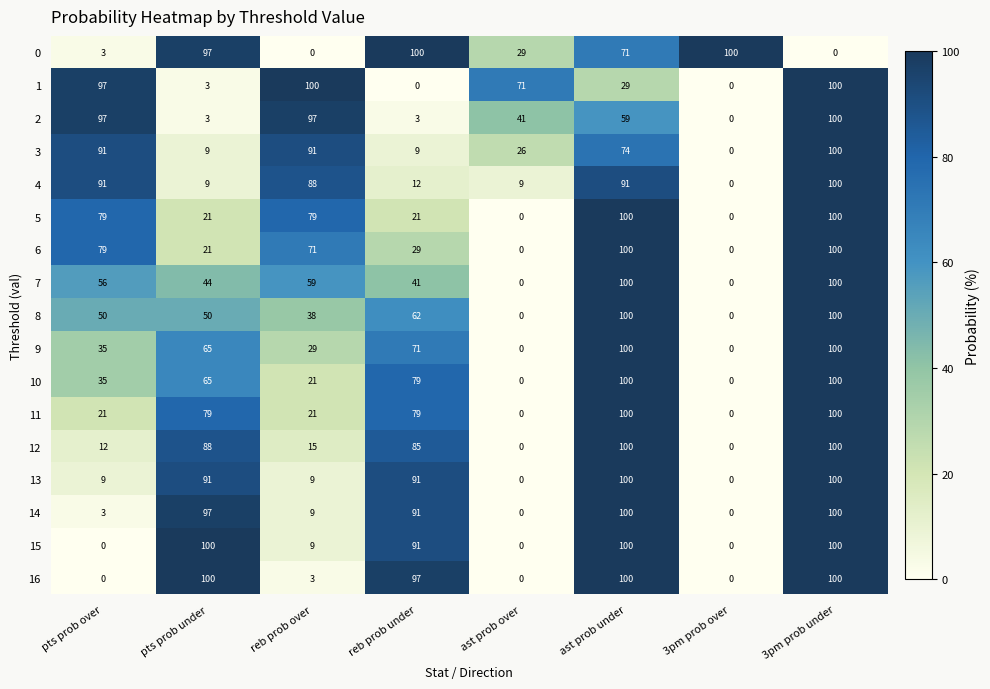

At how many categories does at least one series exceed 13?

8